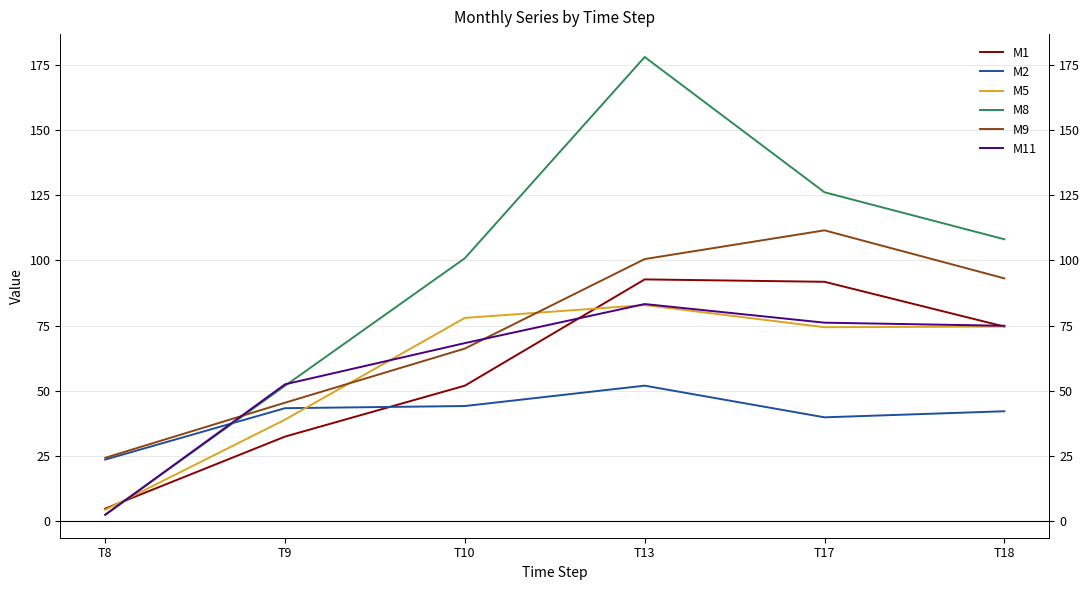

How many data points in M2 are above 43?

3